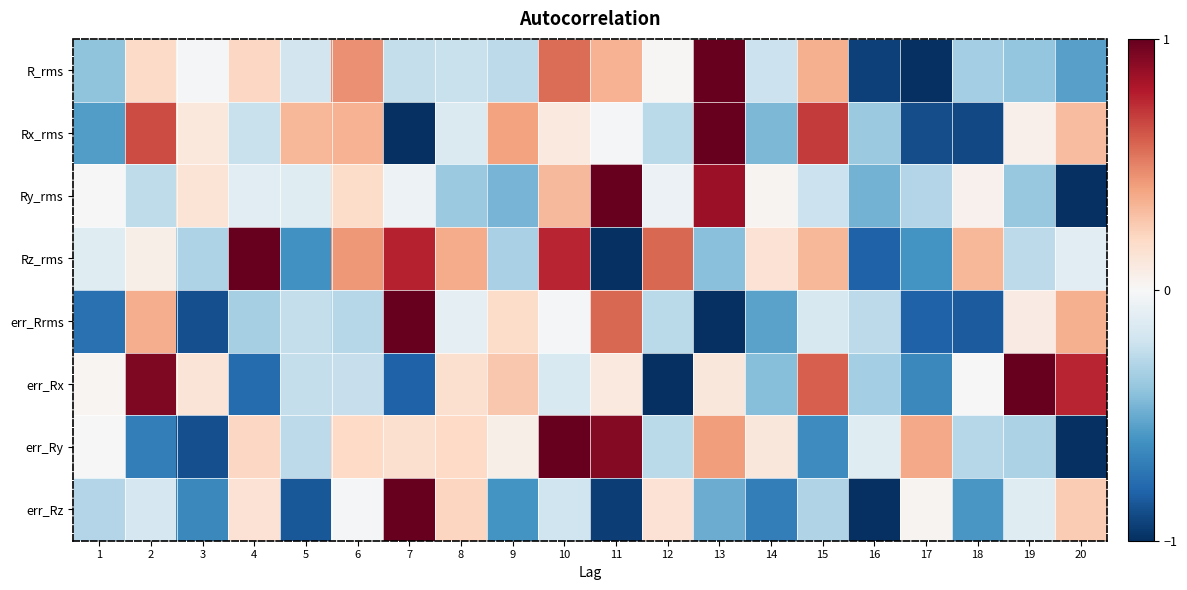

Reading left to right, what are all the values shown in this chart?

R_rms: 1=-0.4	2=0.2	3=-0.0	4=0.2	5=-0.2	6=0.5	7=-0.2	8=-0.2	9=-0.3	10=0.6	11=0.3	12=0.0	13=1.0	14=-0.2	15=0.4	16=-0.9	17=-1.0	18=-0.3	19=-0.4	20=-0.5
Rx_rms: 1=-0.6	2=0.7	3=0.1	4=-0.2	5=0.3	6=0.4	7=-1.0	8=-0.1	9=0.4	10=0.1	11=-0.0	12=-0.3	13=1.0	14=-0.5	15=0.7	16=-0.4	17=-0.9	18=-0.9	19=0.1	20=0.3
Ry_rms: 1=0.0	2=-0.3	3=0.1	4=-0.1	5=-0.1	6=0.2	7=-0.0	8=-0.4	9=-0.5	10=0.3	11=1.0	12=-0.1	13=0.9	14=0.0	15=-0.2	16=-0.5	17=-0.3	18=0.0	19=-0.4	20=-1.0
Rz_rms: 1=-0.1	2=0.1	3=-0.3	4=1.0	5=-0.6	6=0.4	7=0.8	8=0.4	9=-0.3	10=0.8	11=-1.0	12=0.6	13=-0.4	14=0.1	15=0.3	16=-0.8	17=-0.6	18=0.3	19=-0.3	20=-0.1
err_Rrms: 1=-0.7	2=0.4	3=-0.9	4=-0.3	5=-0.2	6=-0.3	7=1.0	8=-0.1	9=0.2	10=-0.0	11=0.6	12=-0.3	13=-1.0	14=-0.5	15=-0.2	16=-0.3	17=-0.8	18=-0.8	19=0.1	20=0.4
err_Rx: 1=0.0	2=0.9	3=0.1	4=-0.8	5=-0.2	6=-0.2	7=-0.8	8=0.2	9=0.3	10=-0.2	11=0.1	12=-1.0	13=0.1	14=-0.4	15=0.6	16=-0.3	17=-0.6	18=-0.0	19=1.0	20=0.8
err_Ry: 1=-0.0	2=-0.7	3=-0.9	4=0.2	5=-0.3	6=0.2	7=0.2	8=0.2	9=0.1	10=1.0	11=0.9	12=-0.3	13=0.4	14=0.1	15=-0.6	16=-0.1	17=0.4	18=-0.3	19=-0.3	20=-1.0
err_Rz: 1=-0.3	2=-0.2	3=-0.6	4=0.1	5=-0.8	6=-0.0	7=1.0	8=0.2	9=-0.6	10=-0.2	11=-0.9	12=0.1	13=-0.5	14=-0.7	15=-0.3	16=-1.0	17=0.0	18=-0.6	19=-0.1	20=0.3